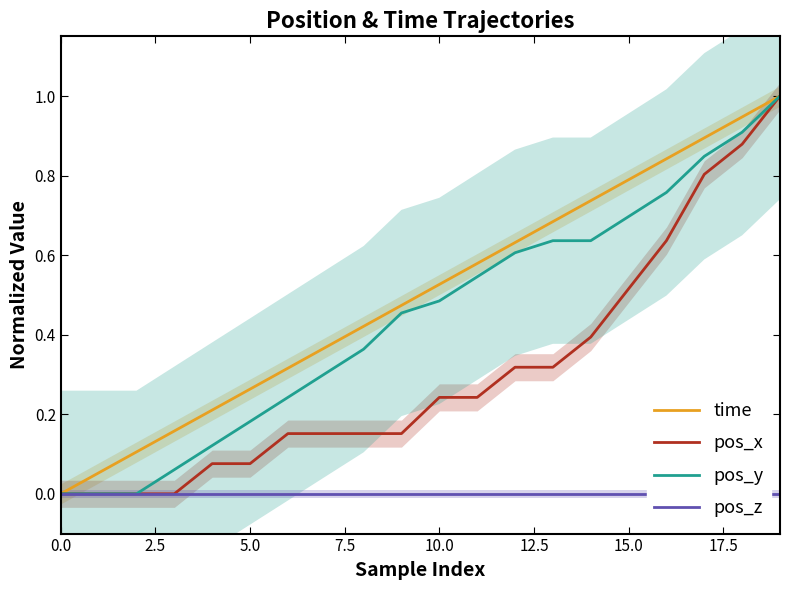

Is the value of pos_x at 16 greater than the value of time at 9?

Yes